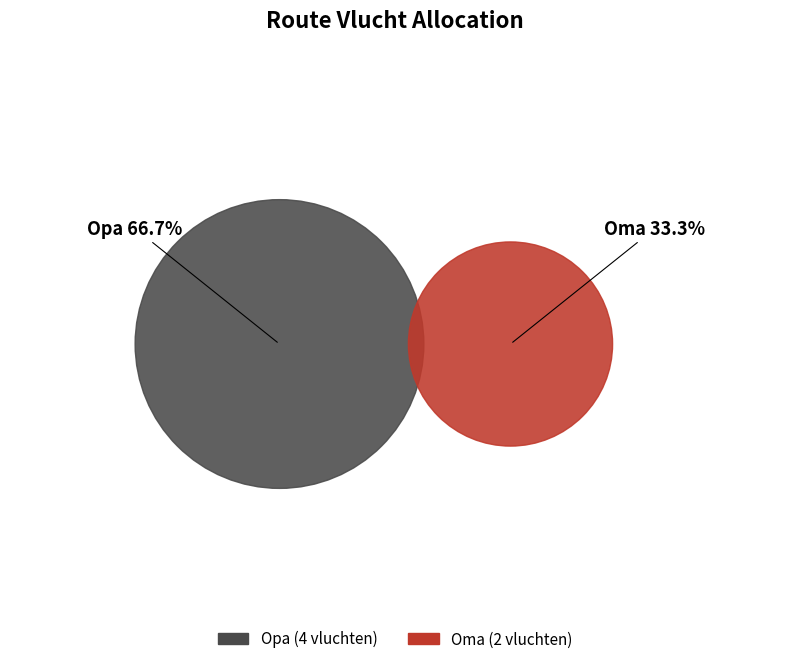

To the nearest percent, what is the average slice percentage?

50%